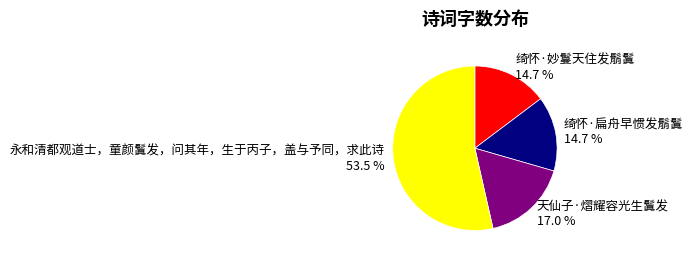

Do 天仙子·熠耀容光生鬒发 and 永和清都观道士，童颜鬒发，问其年，生于丙子，盖与予同，求此诗 together represent more than half of the pie?

Yes